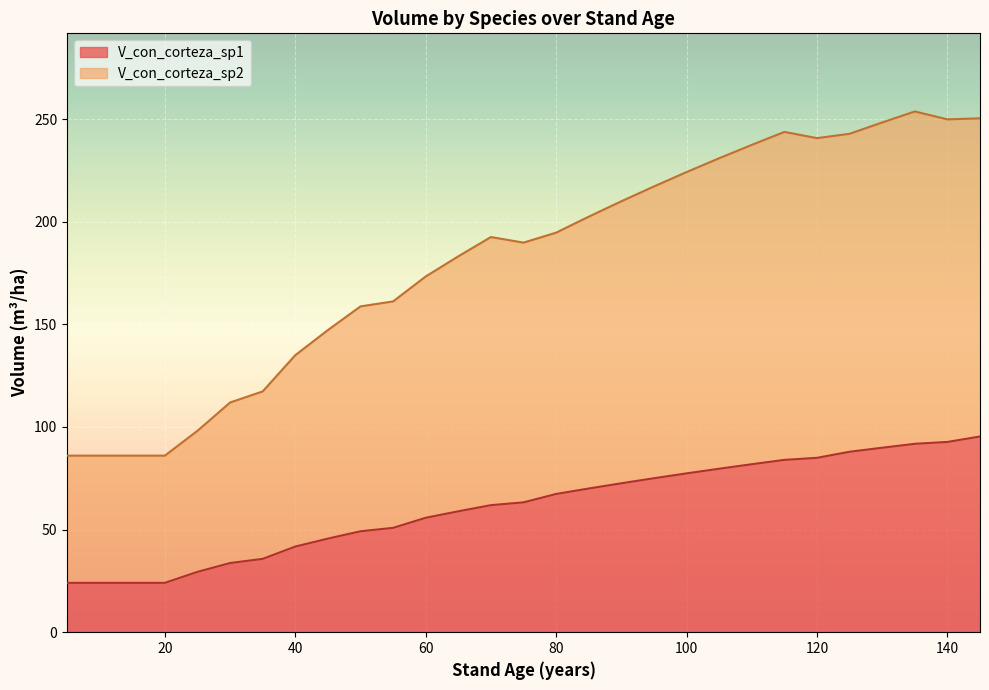

Reading left to right, list all the values displayed in this chart.

V_con_corteza_sp1: 5=24.0	5=24.0	10=24.0	15=24.0	15=24.0	20=24.0	25=29.4	30=33.7	35=33.7	35=37.8	40=41.7	45=45.6	50=49.2	55=49.2	55=52.5	60=55.8	65=58.9	70=61.9	75=61.9	75=64.6	80=67.3	85=70.0	90=72.6	95=75.0	100=77.4	105=79.7	110=81.8	115=84.0	120=84.0	120=86.0	125=87.9	130=89.9	135=91.8	140=91.8	140=93.6	145=95.3
V_con_corteza_sp2: 5=62.0	5=62.0	10=62.0	15=62.0	15=62.0	20=62.0	25=68.7	30=78.2	35=78.2	35=85.0	40=93.2	45=101.6	50=109.6	55=109.6	55=111.1	60=117.6	65=124.2	70=130.6	75=130.6	75=122.5	80=127.3	85=132.4	90=137.4	95=142.2	100=146.8	105=151.3	110=155.6	115=159.8	120=159.8	120=151.7	125=154.9	130=158.5	135=161.9	140=161.9	140=152.4	145=155.0